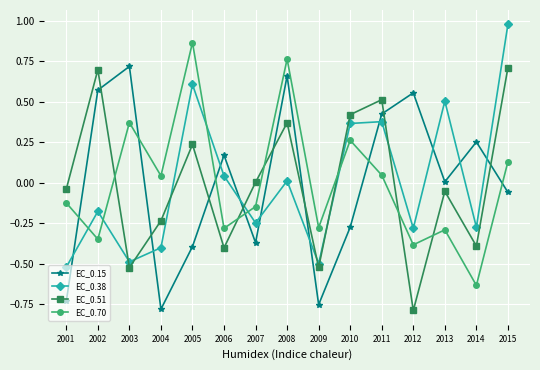

True or false: EC_0.15 and EC_0.70 cross at least once.

True